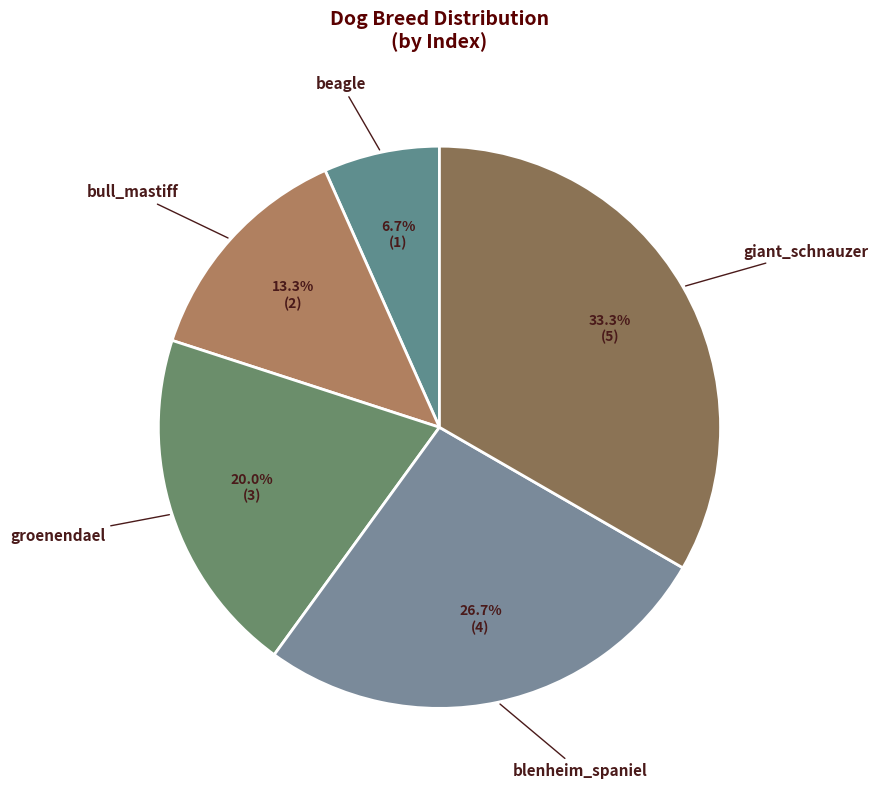

How many segments does this pie chart have?

5